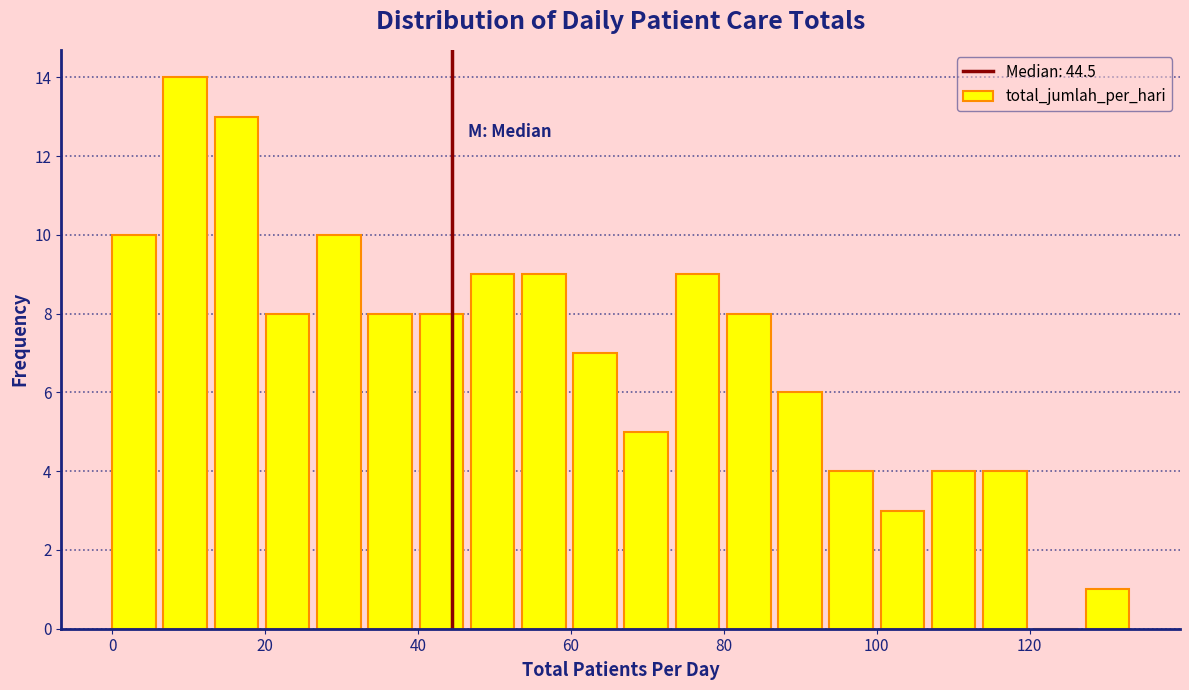

Around what value on the x-axis is the tallest bar? Give the approximate position of its centre, as read against the axis.

10